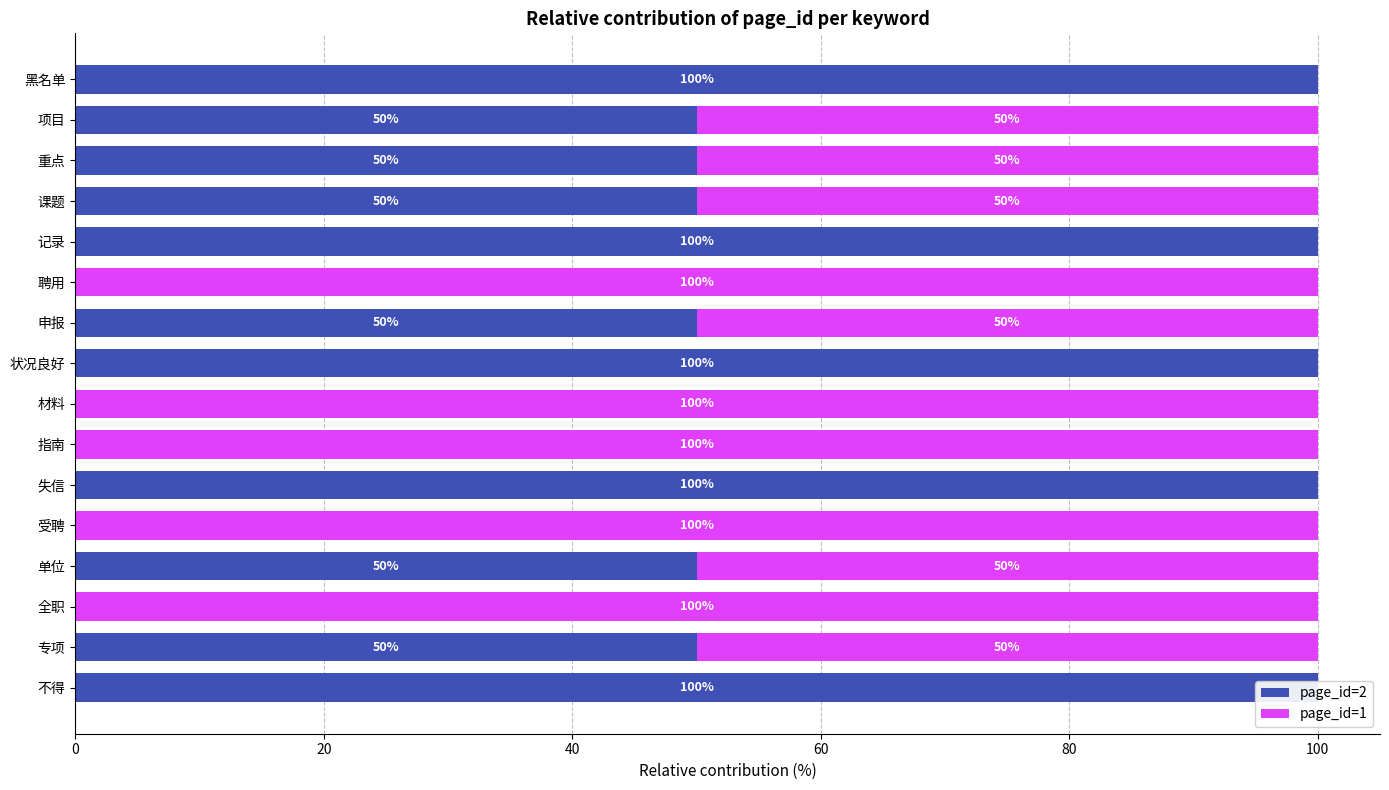

Which series has the largest total across all categories?

page_id=2